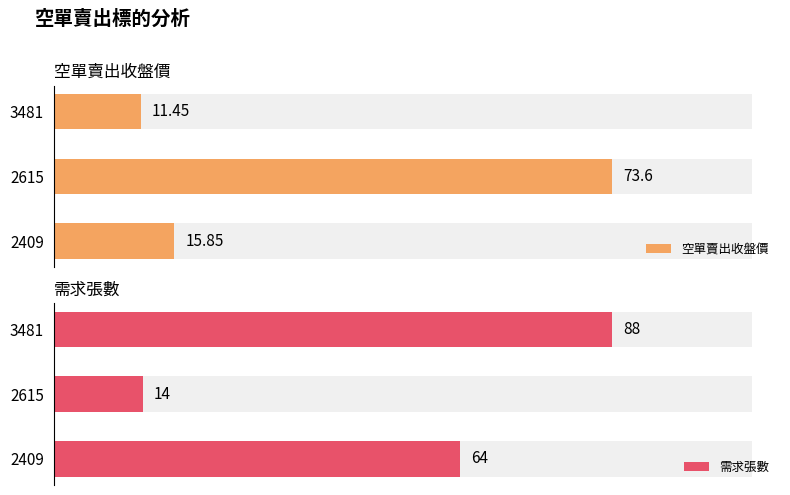

Which series has the widest spread of values?

需求張數